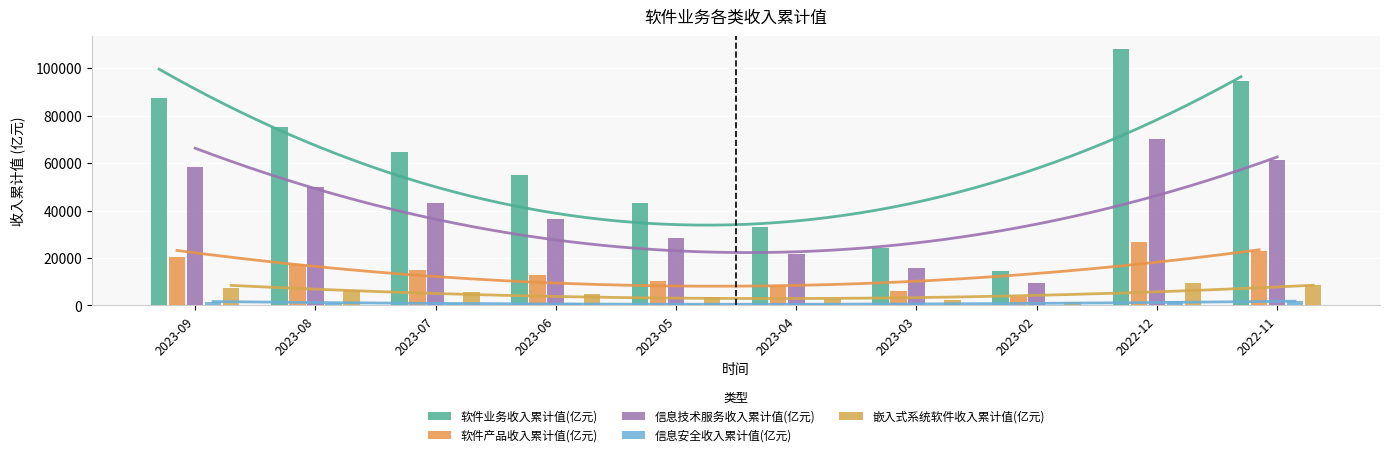

True or false: 软件产品收入累计值(亿元) has a value of 14956.4 at 2023-07.

True